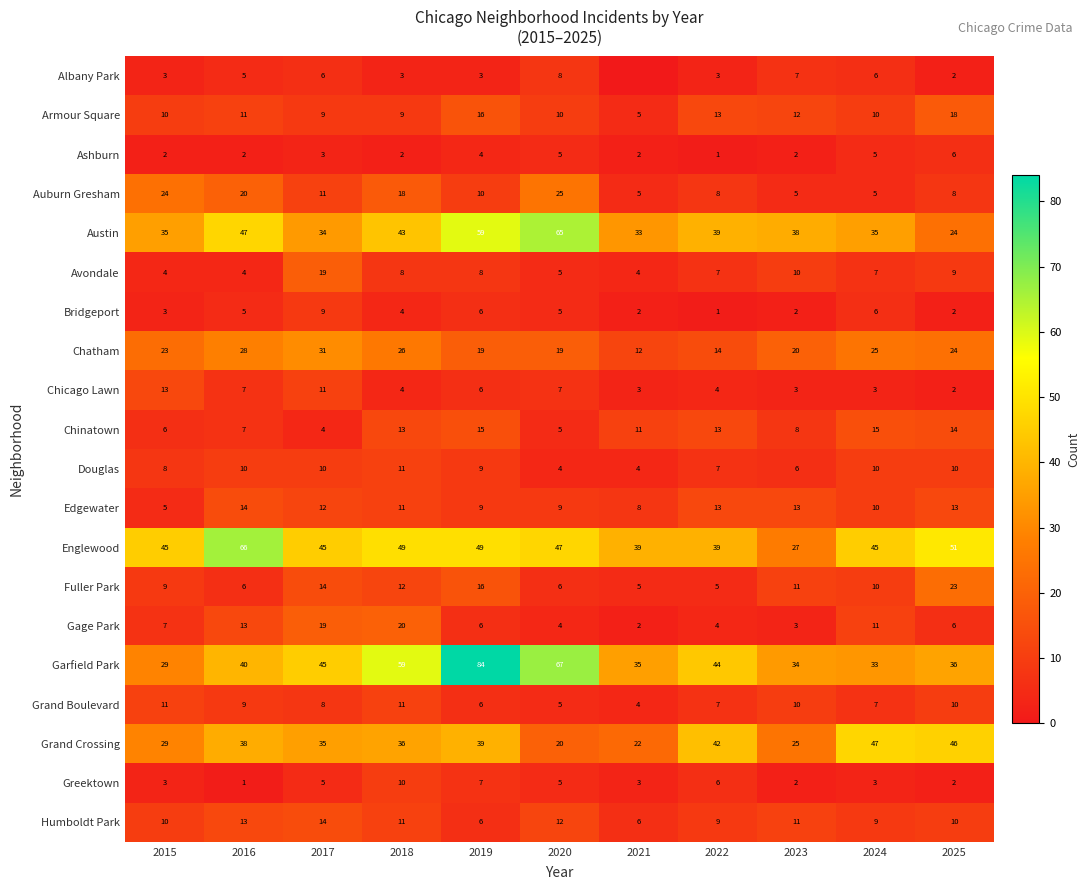

Is the value of Englewood at 2022 greater than the value of Humboldt Park at 2025?

Yes